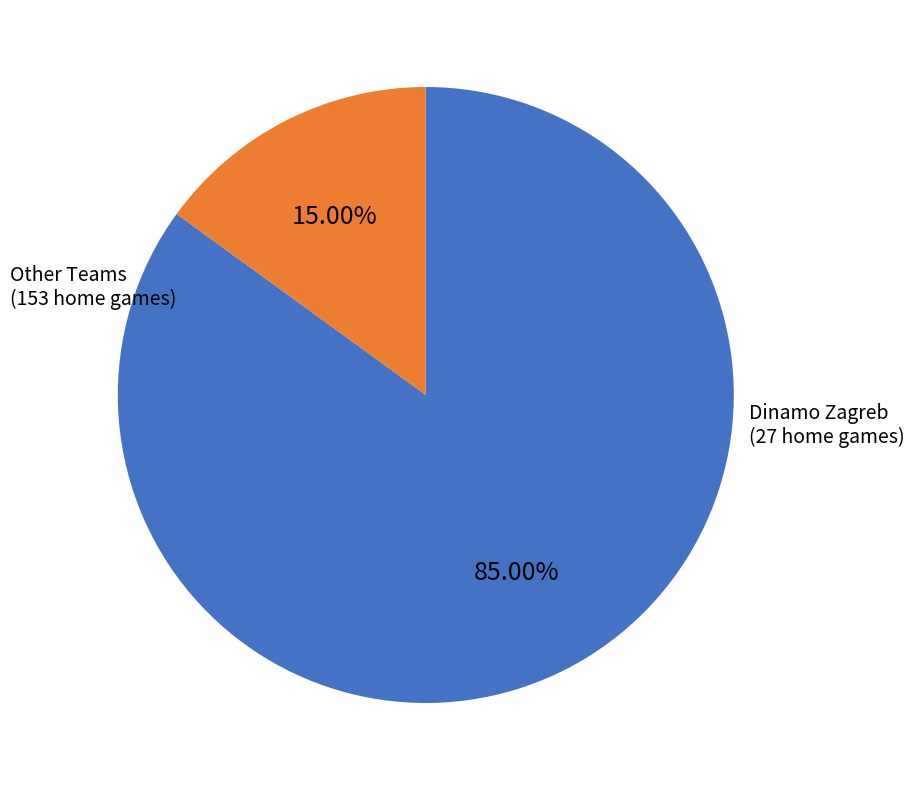

Does any single category account for the majority?

Yes